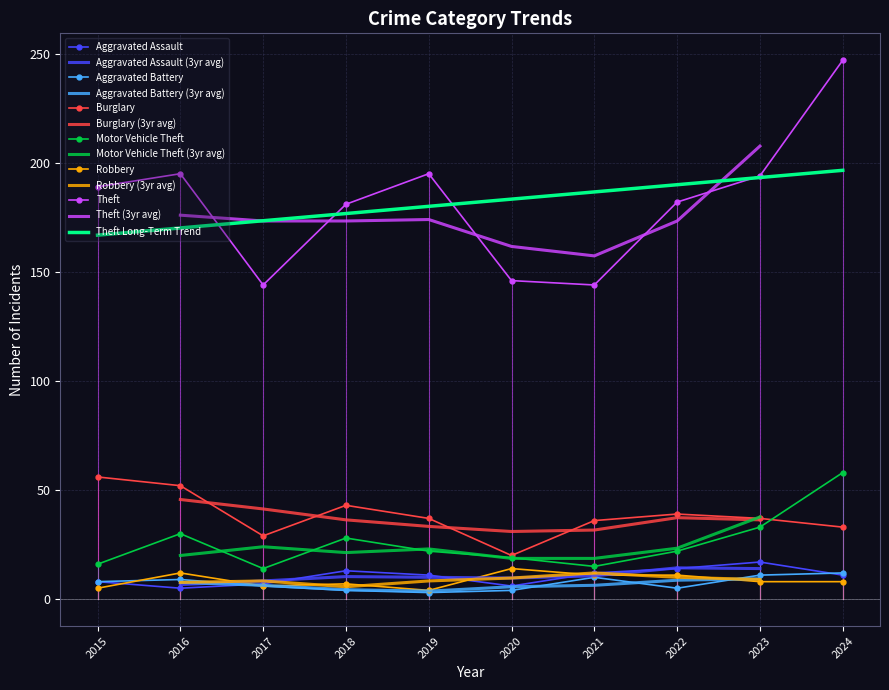

True or false: Burglary and Aggravated Battery intersect in this chart.

False